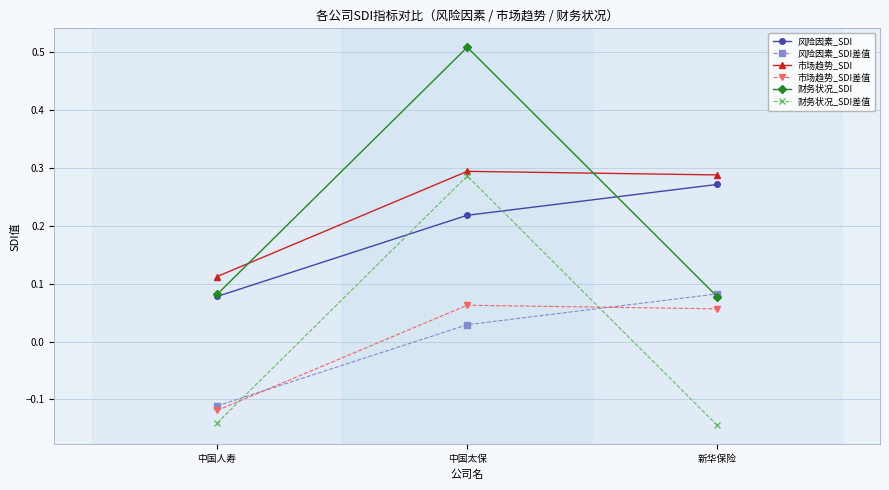

What is the spread (max minus min) of values at 新华保险?

0.4